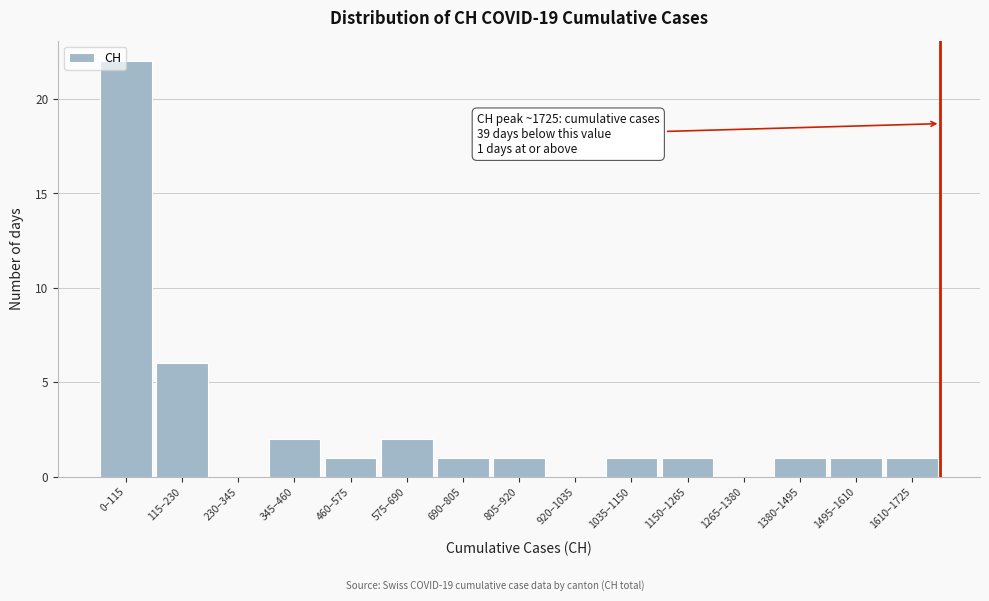

Which has a higher value, 1380–1495 or 1265–1380?

1380–1495